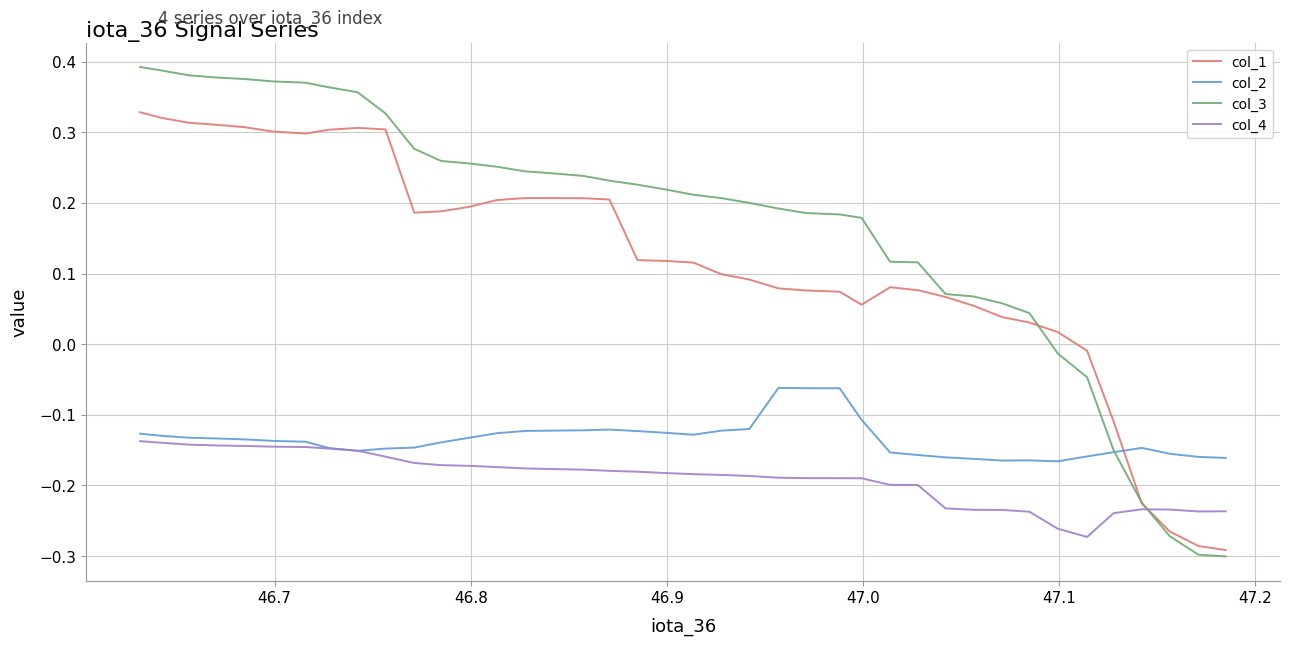

In col_2, how many points are higher than both neighbors (excluding endpoints)?

4